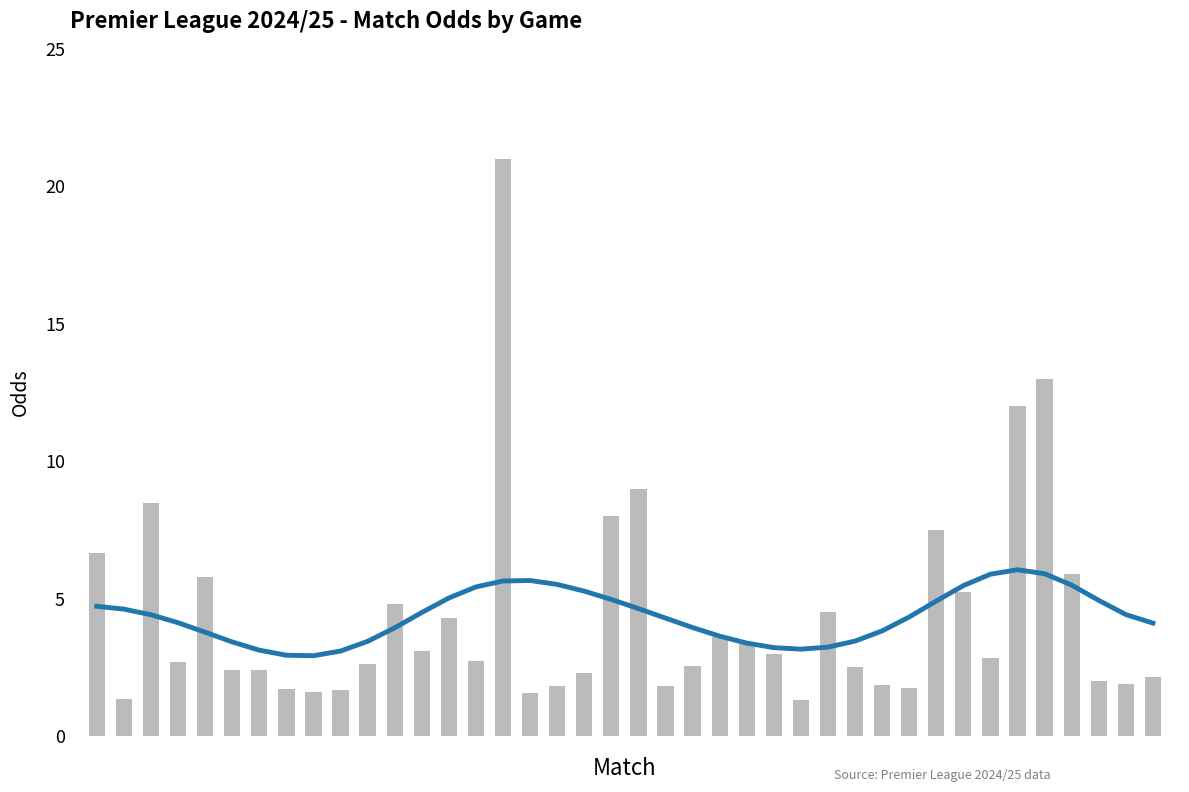

What is the difference between the Away Win Odds values at 5 and 32?

2.9